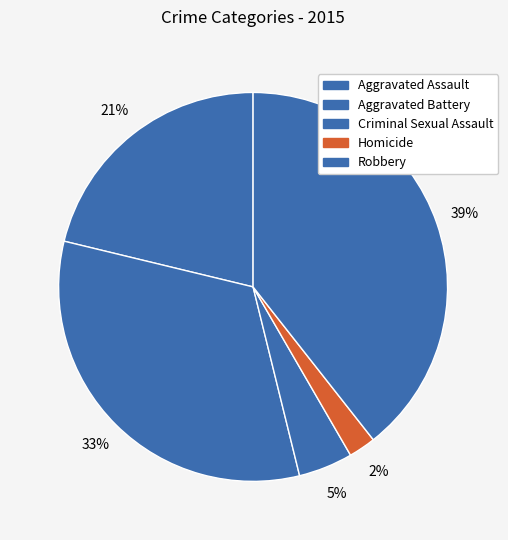

How many segments does this pie chart have?

5